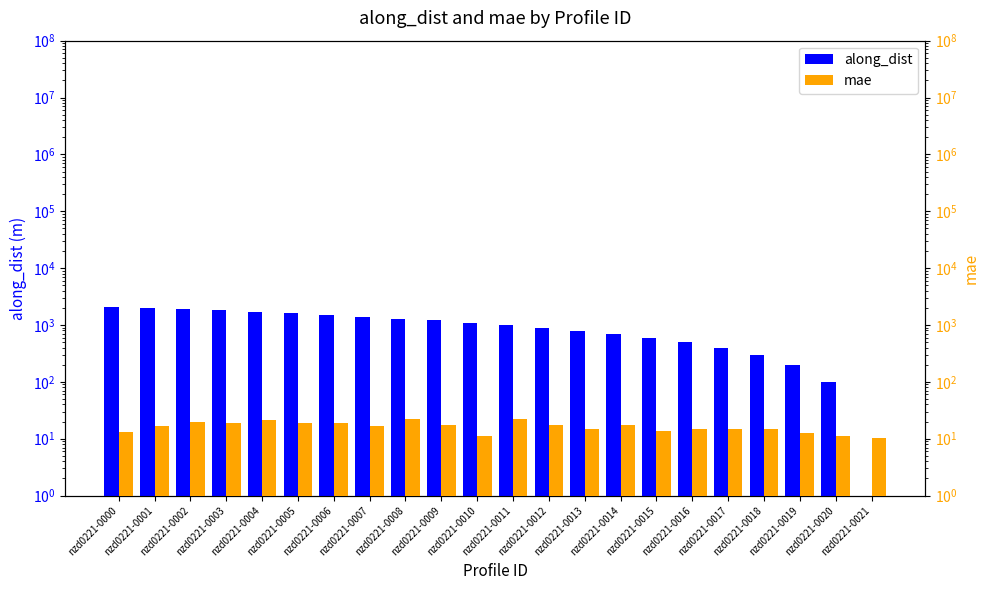

Reading left to right, what are all the values shown in this chart?

along_dist: 2099.7	1999.7	1899.7	1799.7	1699.8	1599.8	1499.8	1399.8	1299.8	1199.8	1099.8	999.8	899.8	799.8	699.8	599.8	499.8	399.8	300.0	200.0	100.0	0.0
mae: 13.0	16.5	19.6	19.2	21.1	18.7	18.7	16.5	22.1	17.5	11.3	22.5	17.4	14.7	17.3	13.4	15.1	14.7	15.0	12.5	11.1	10.3